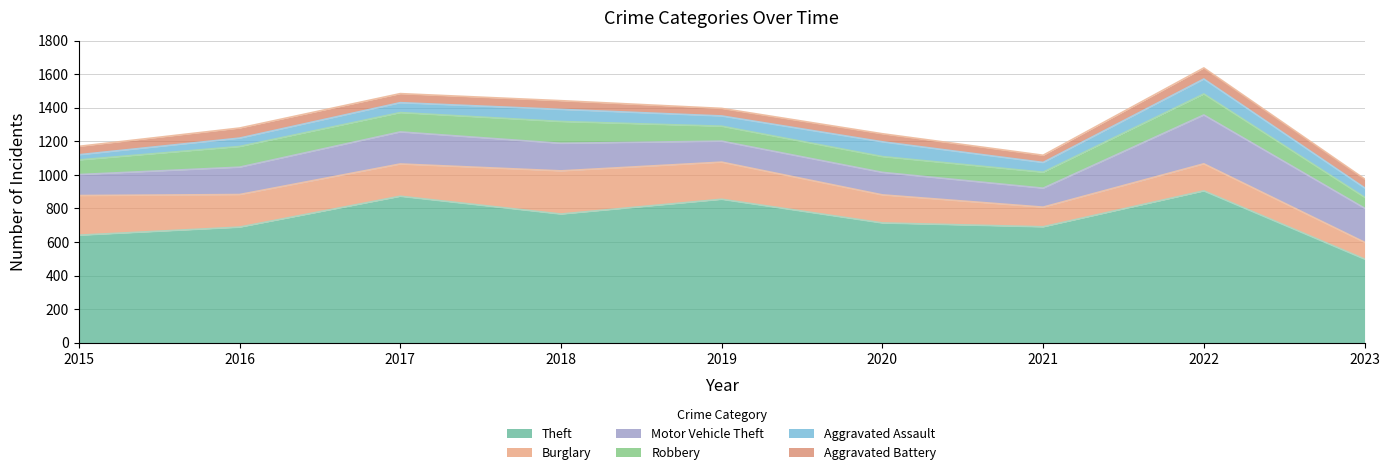

How many times do Aggravated Battery and Aggravated Assault cross each other?

1